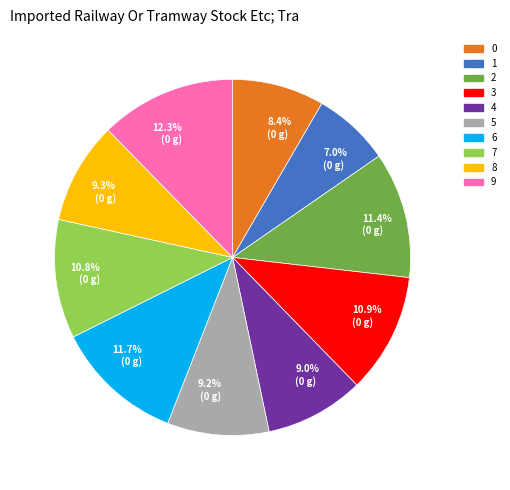

How many segments does this pie chart have?

10